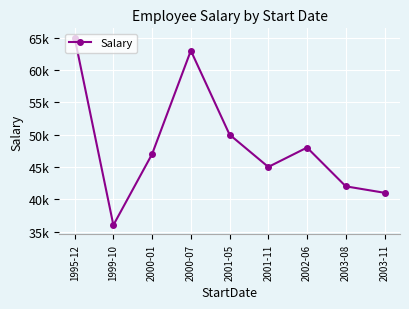

Does the chart have visible grid lines?

Yes